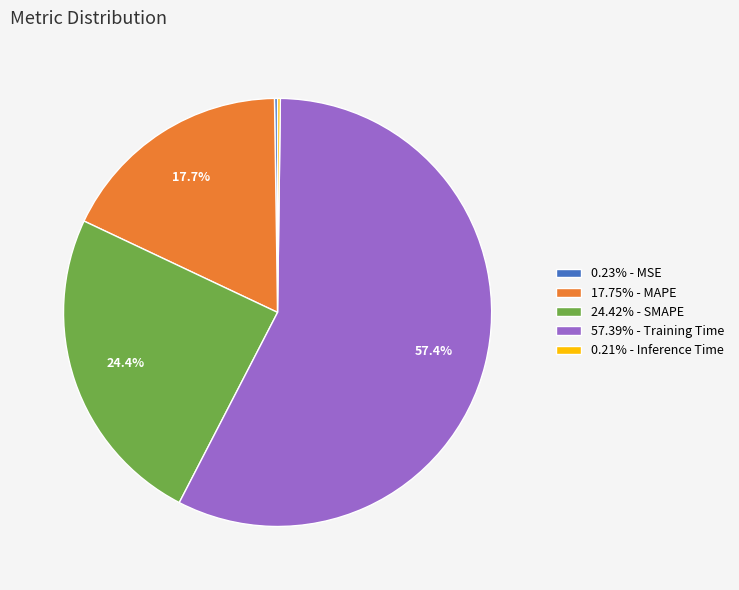

Does 57.39% - Training Time account for over 50% of the chart?

Yes